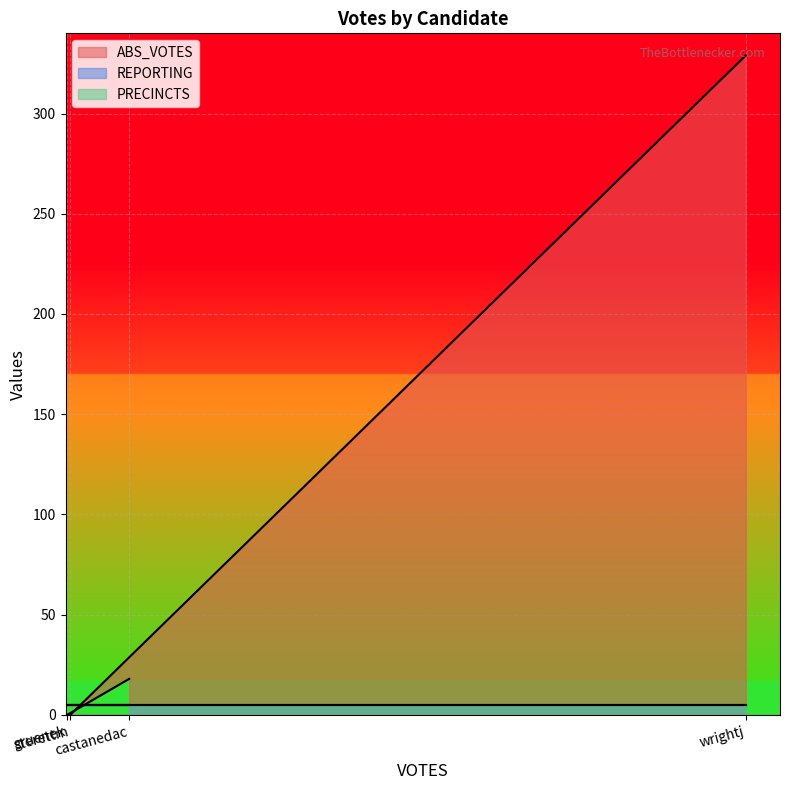

What position from the left is wrightj?

4